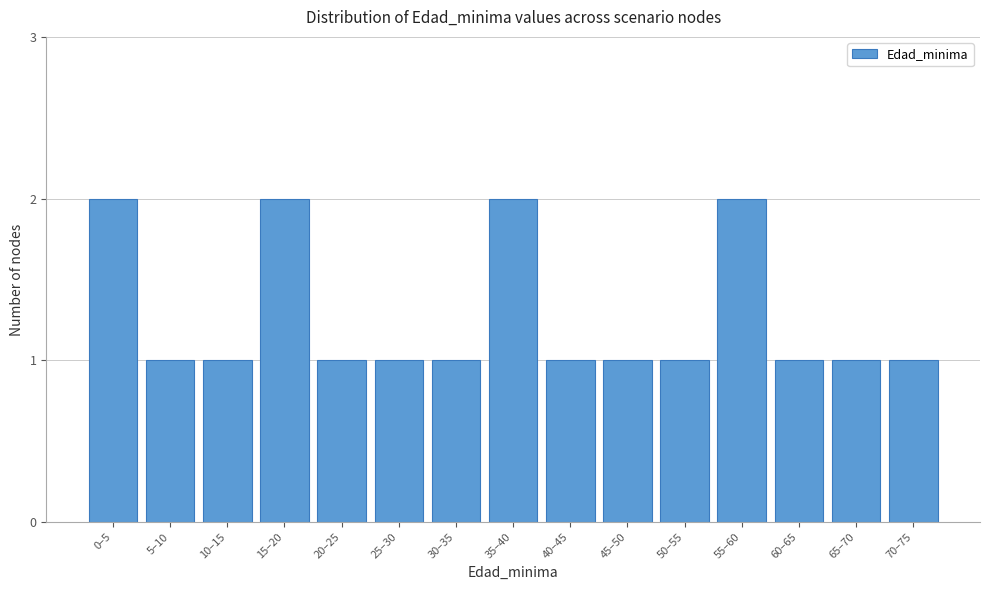

Reading left to right, what are all the values shown in this chart?

0–5=2	5–10=1	10–15=1	15–20=2	20–25=1	25–30=1	30–35=1	35–40=2	40–45=1	45–50=1	50–55=1	55–60=2	60–65=1	65–70=1	70–75=1